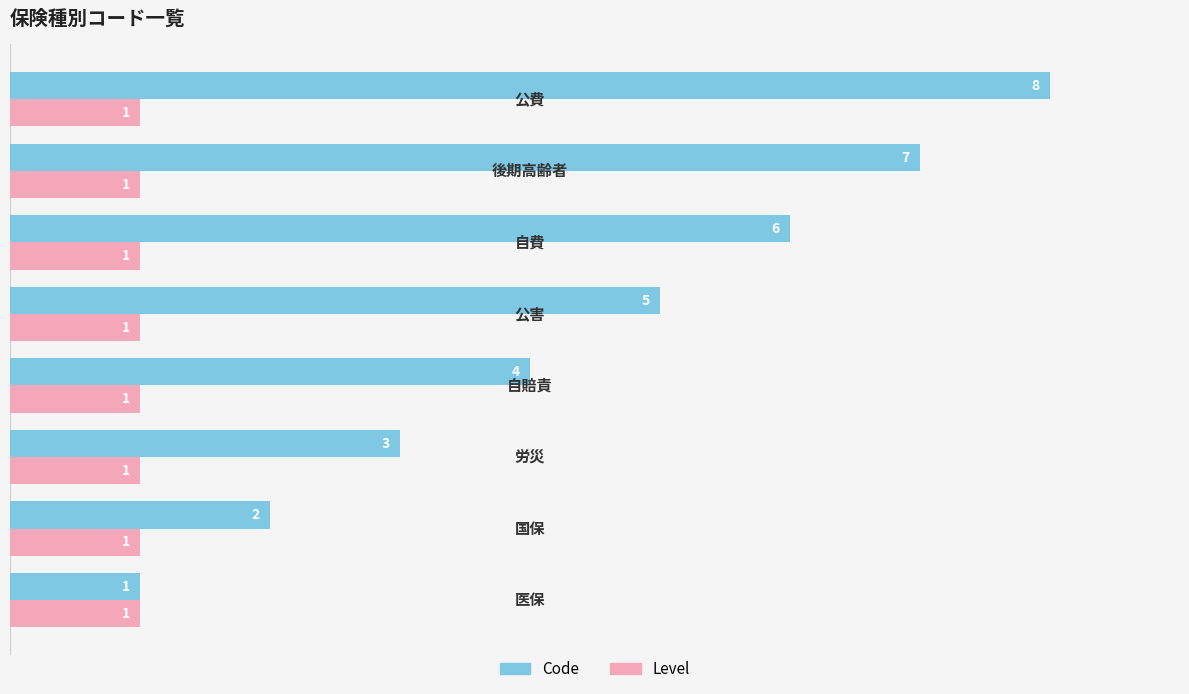

List the series in order of their overall mean, highest first.

Code, Level